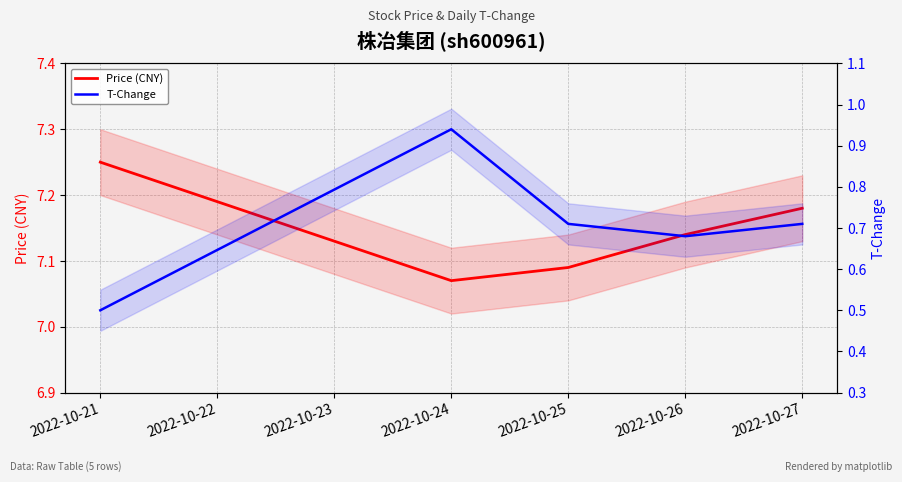

Which series has the largest range (max minus min)?

T-Change